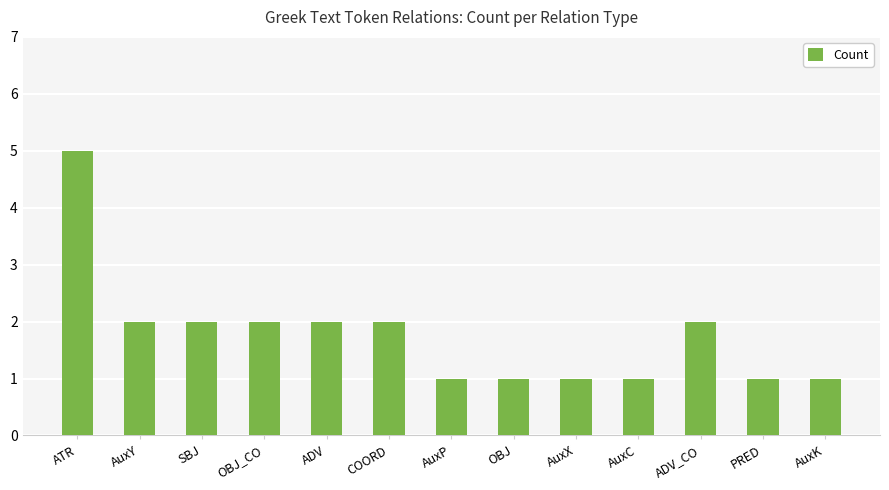

At which label does the data first exceed 2?

ATR